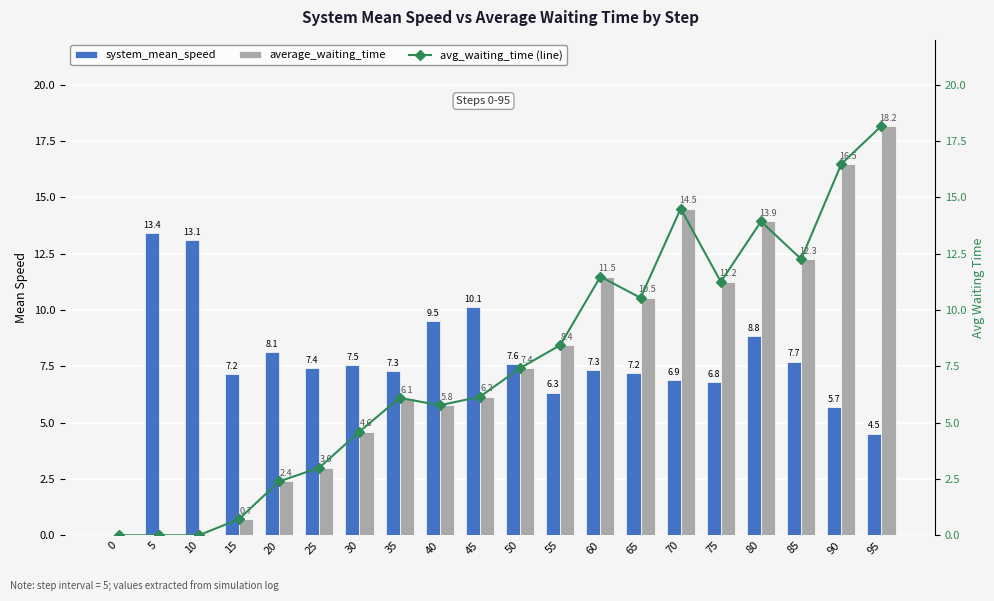

Between 85 and 5, which is larger?

5